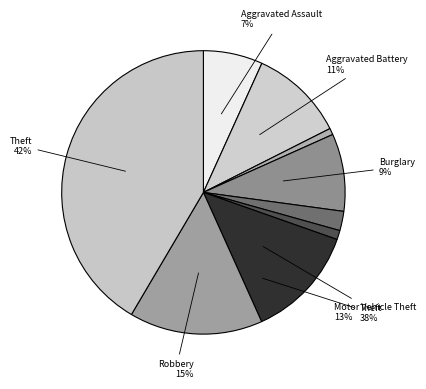

True or false: Aggravated Assault accounts for 7% of the total.

True